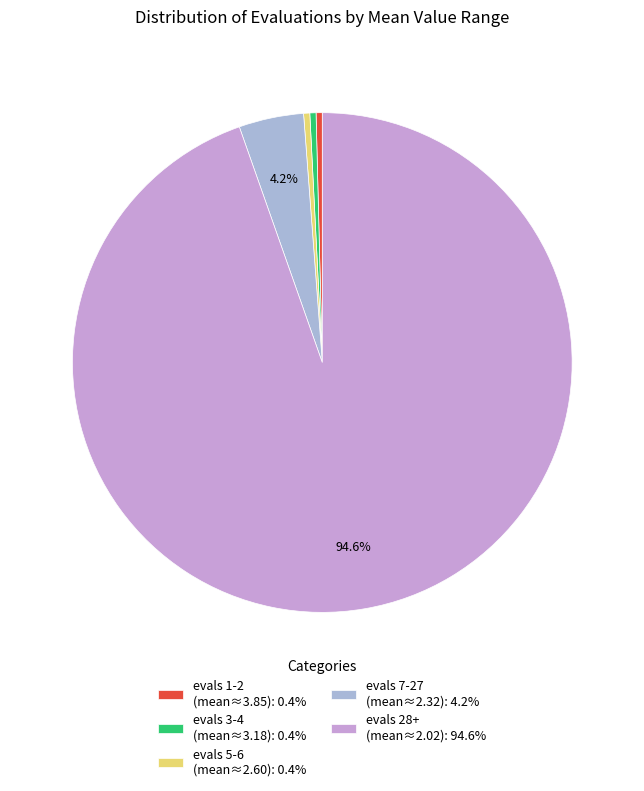

How many slices are in this pie chart?

5